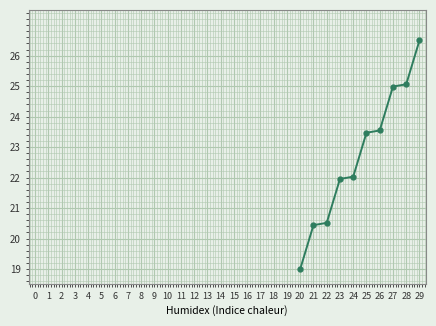

What is the value of the 3rd point from the left?

20.5